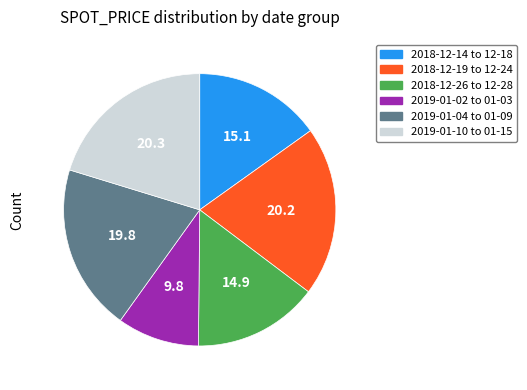

True or false: 2018-12-14 to 12-18 accounts for 15% of the total.

True